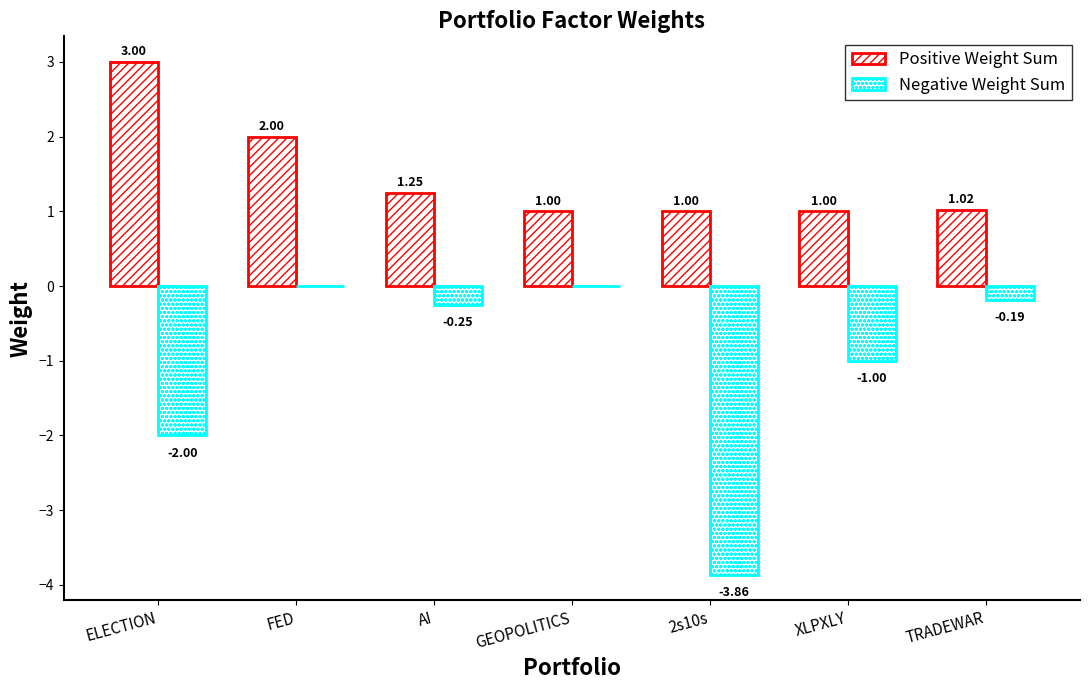

What is the spread (max minus min) of values at TRADEWAR?

1.2